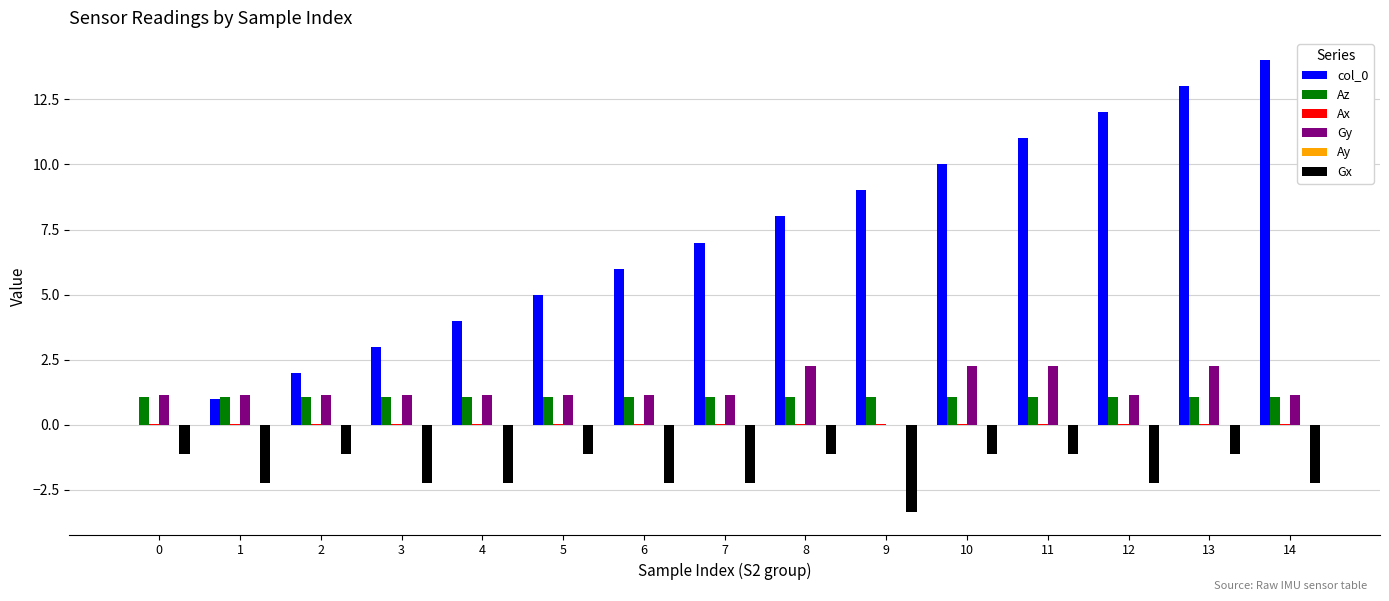

Which label corresponds to the largest value in the chart?

14